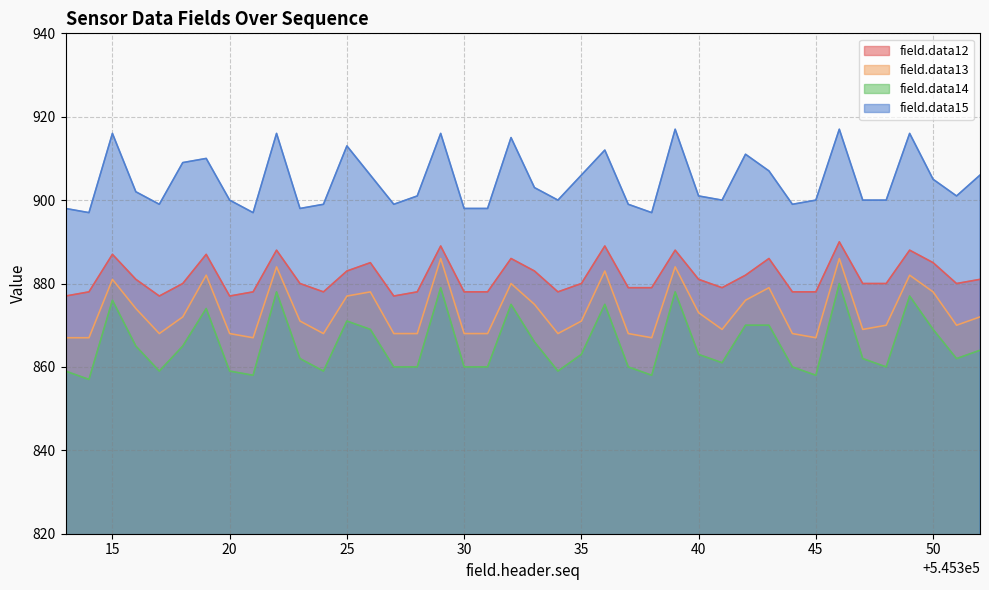

Is it true that field.data13 equals 497 at 545322?

False